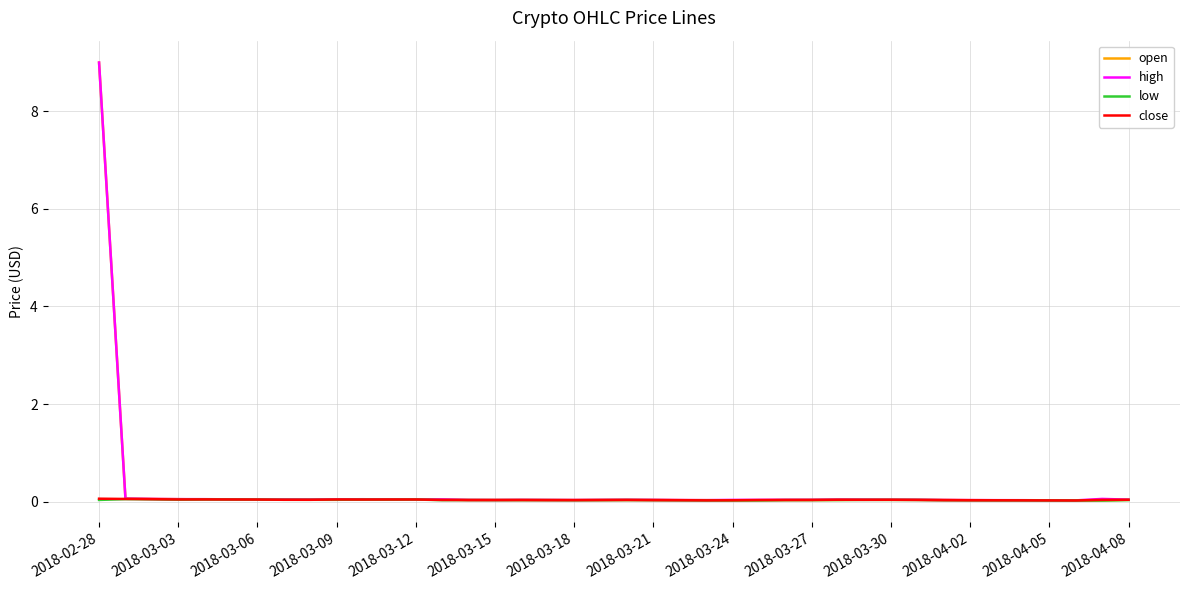

Which series has the largest range (max minus min)?

open